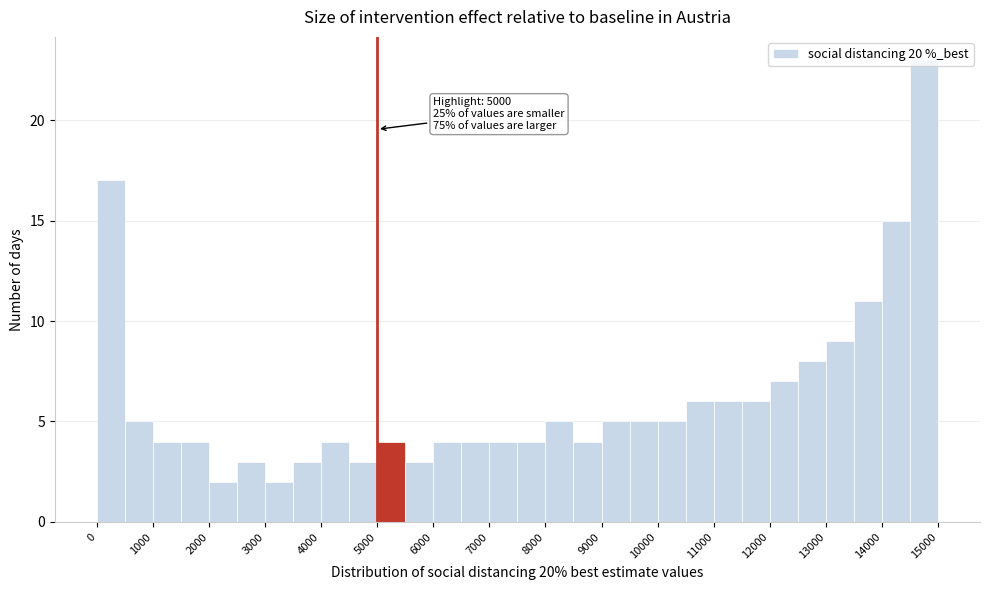

Over which range of the x-axis is the bar tallest?

14500 to 15000